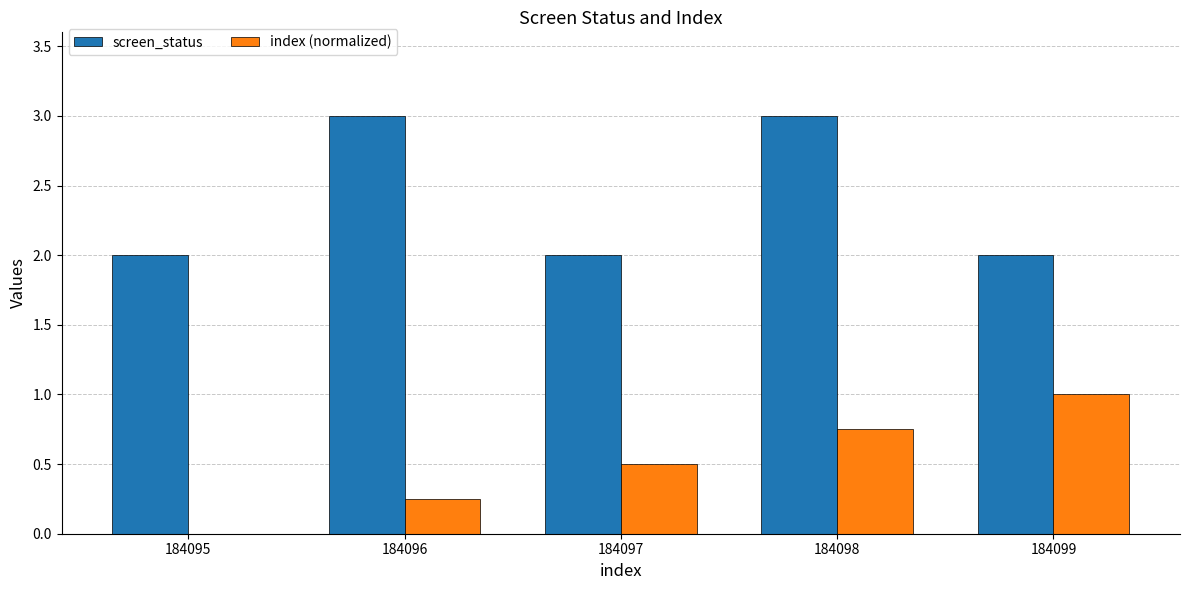

What is the average value of the index (normalized) series?

0.5